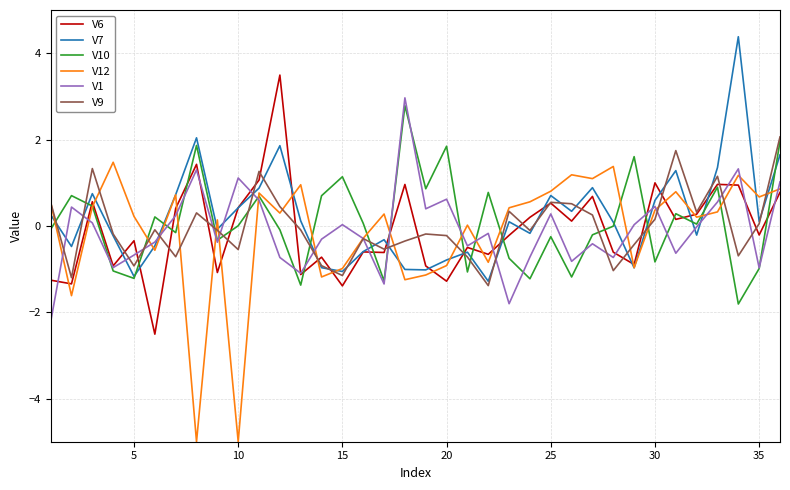

What is the minimum value for V10?

-1.8